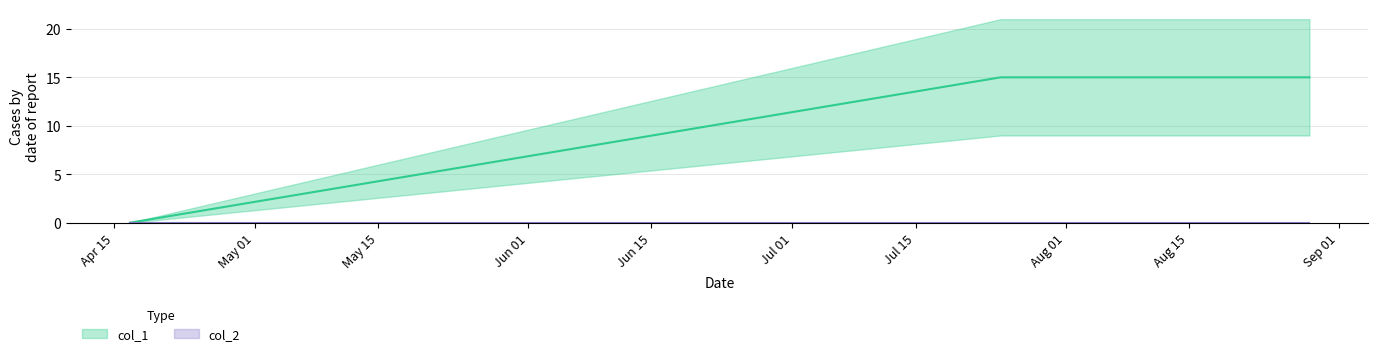

What is the value of the 3rd point from the left?

15